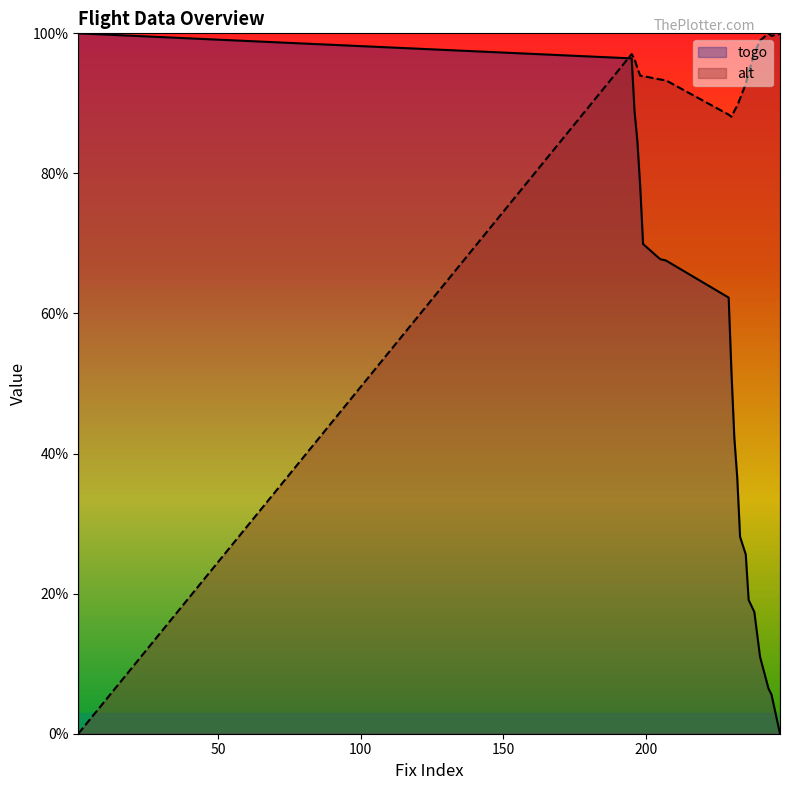

True or false: togo has a value of 78.1 at 198.

True